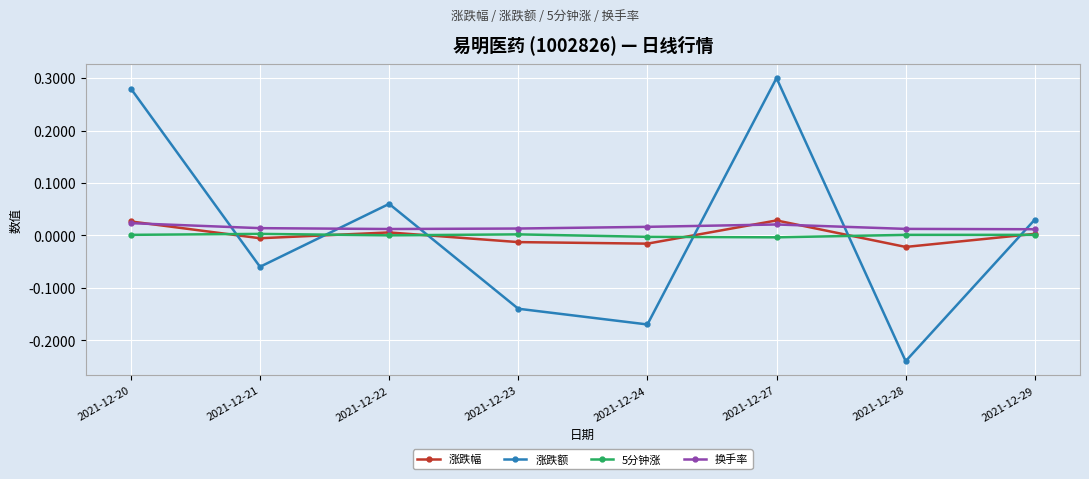

Between 2021-12-20 and 2021-12-24, which series saw the biggest shift?

涨跌额